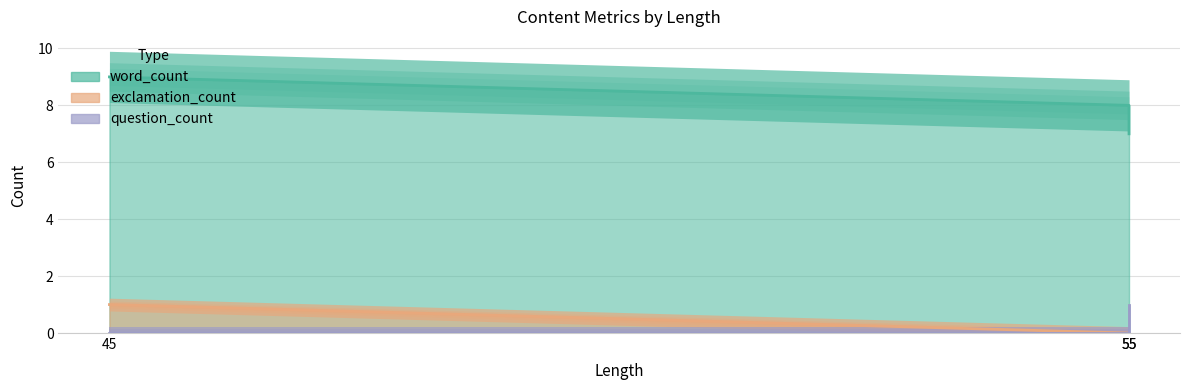

At which category is the sum across all series the highest?

45